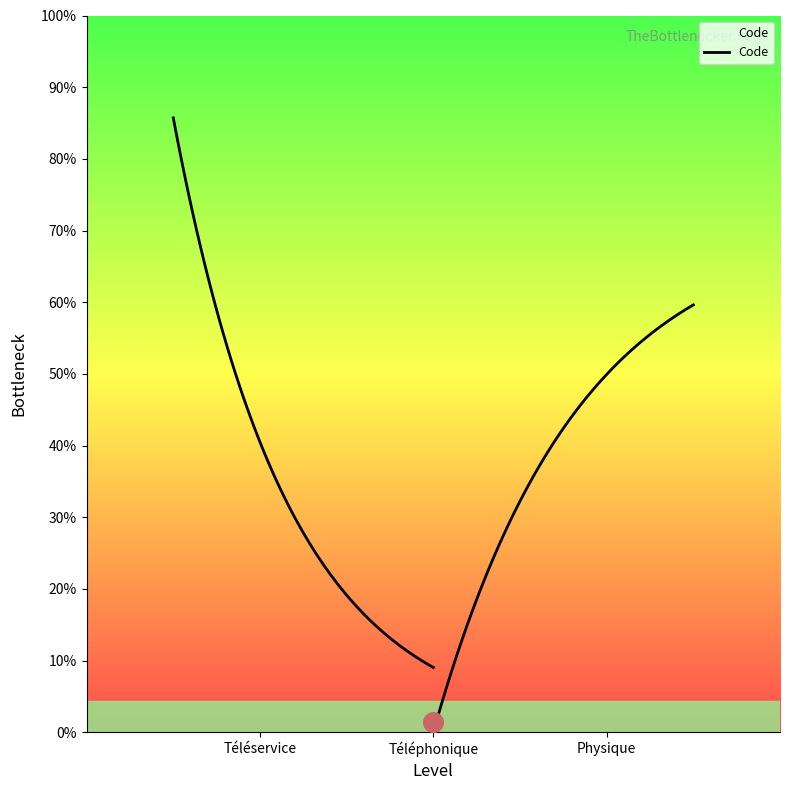

Which has a higher value, Téléservice or Physique?

Physique